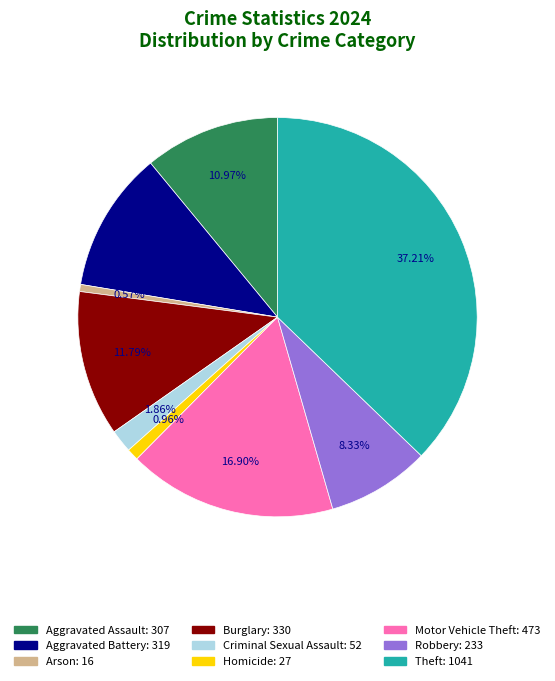

Is there any slice that represents more than half of the pie?

No